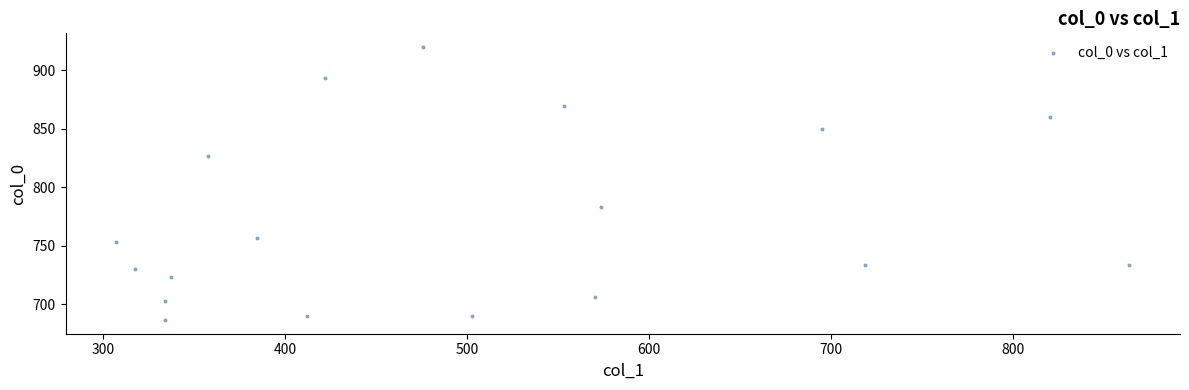

What Y value in the scatter plot is closest to 803?

783.3